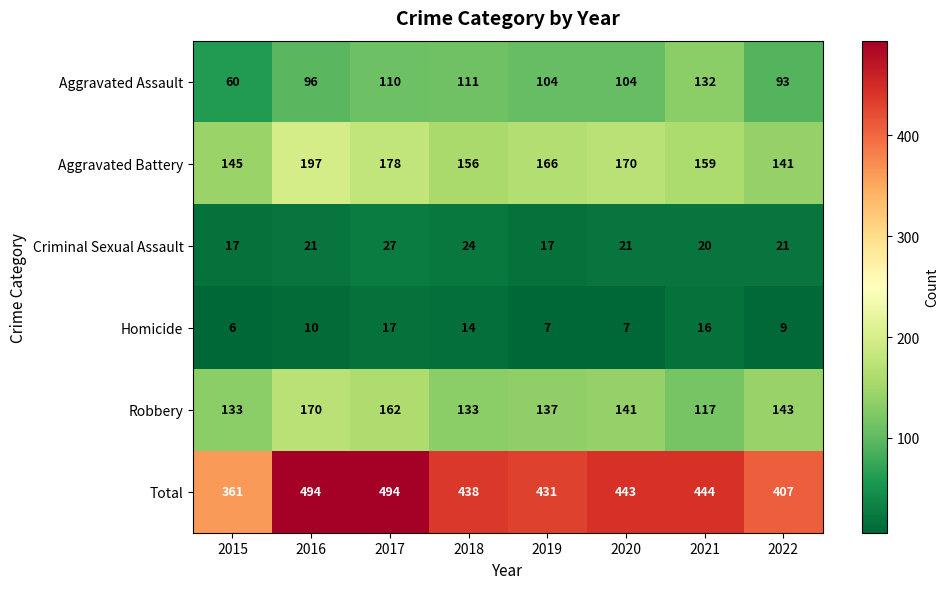

Which category has the lowest value across all series?

2015